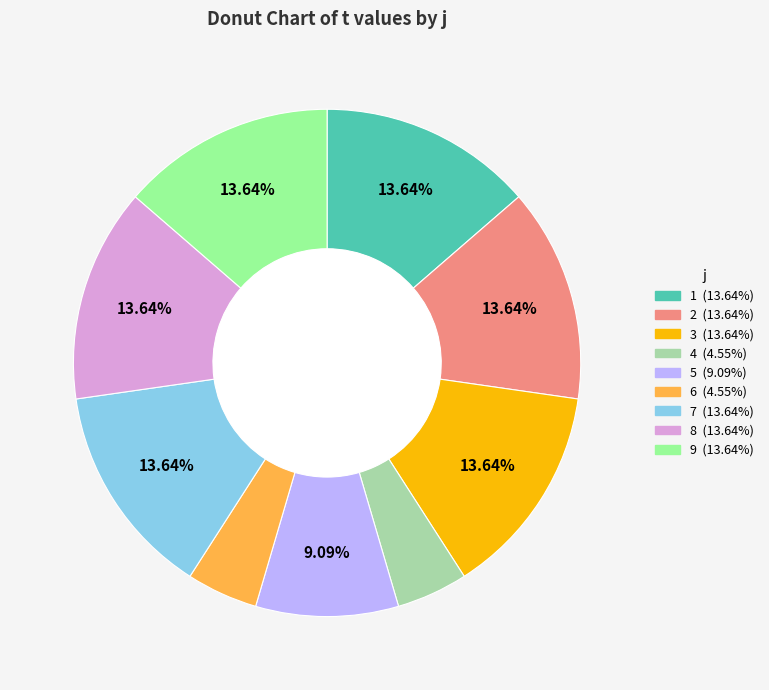

How many slices are in this pie chart?

9